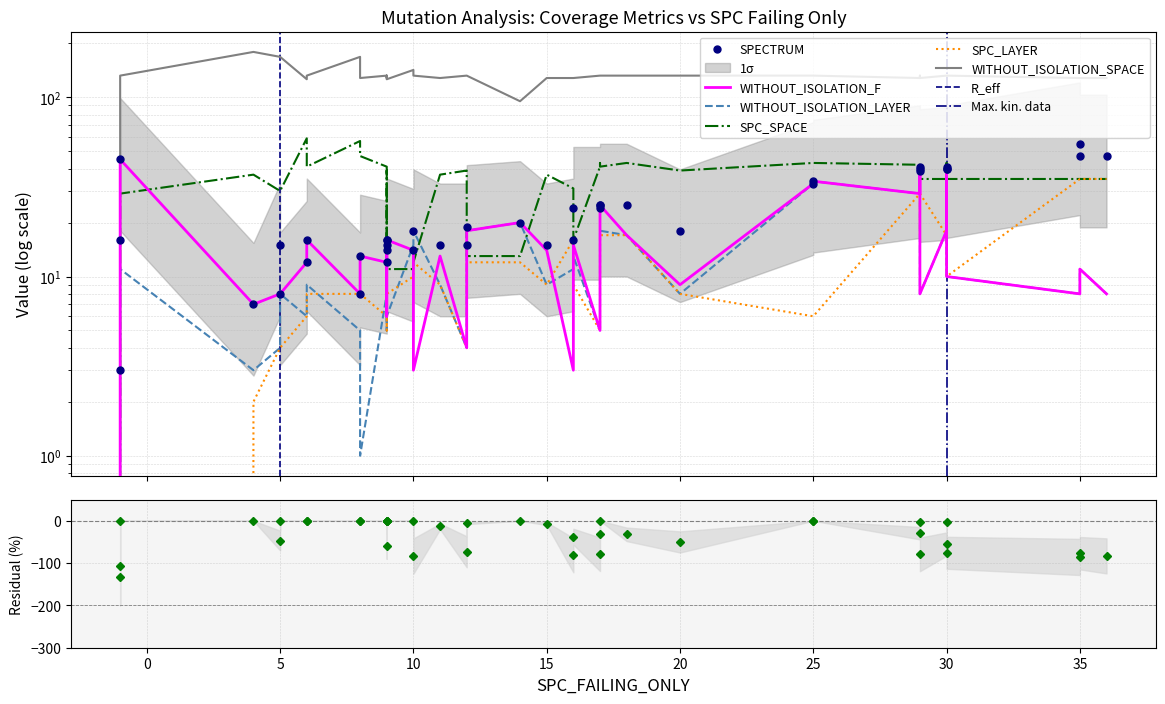

What is the difference between the highest and lowest values at 6?

120